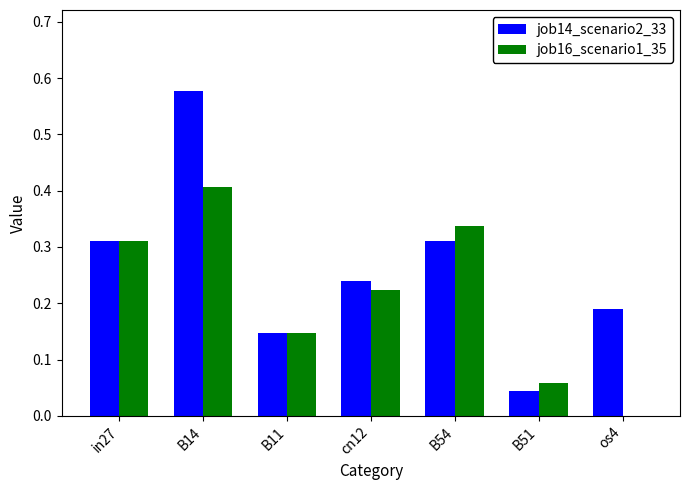

What is the sum of the job16_scenario1_35 values at in27 and B14?

0.7